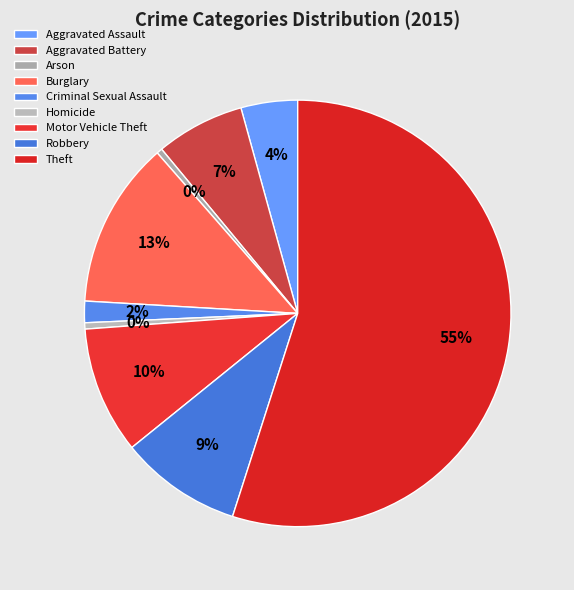

Is it true that Theft is 42% of the pie?

False